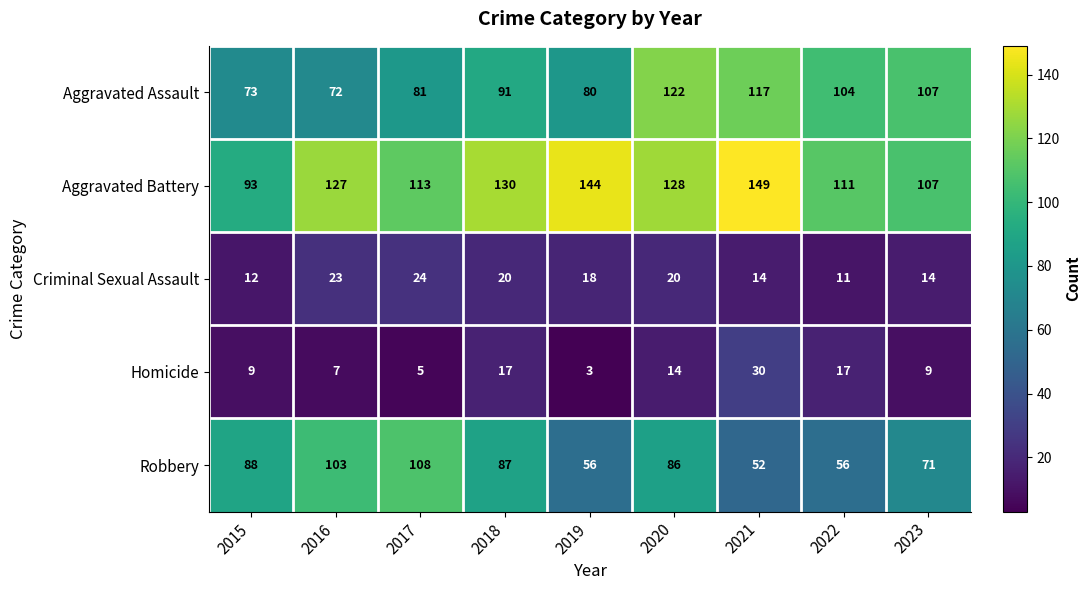

What is the total value across all series at 2020?

370